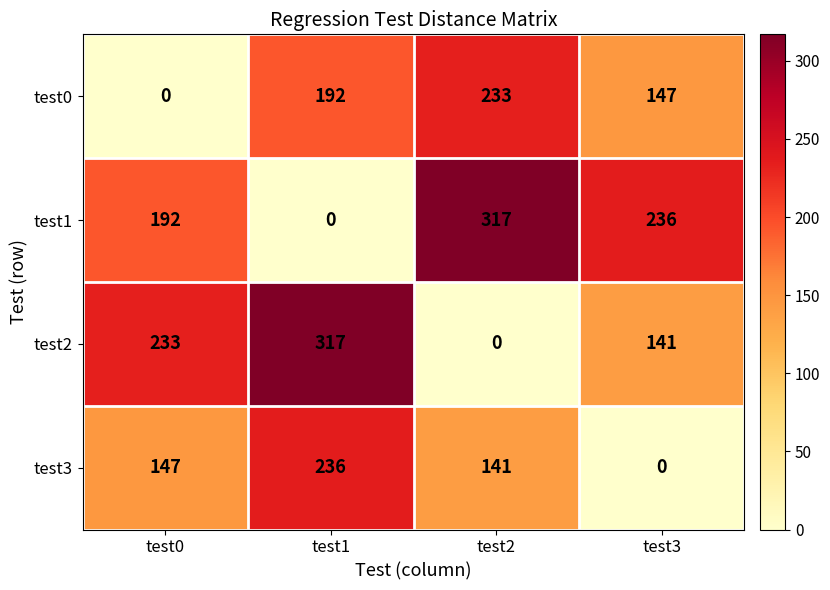

True or false: test1 has a value of 317 at test2.

True